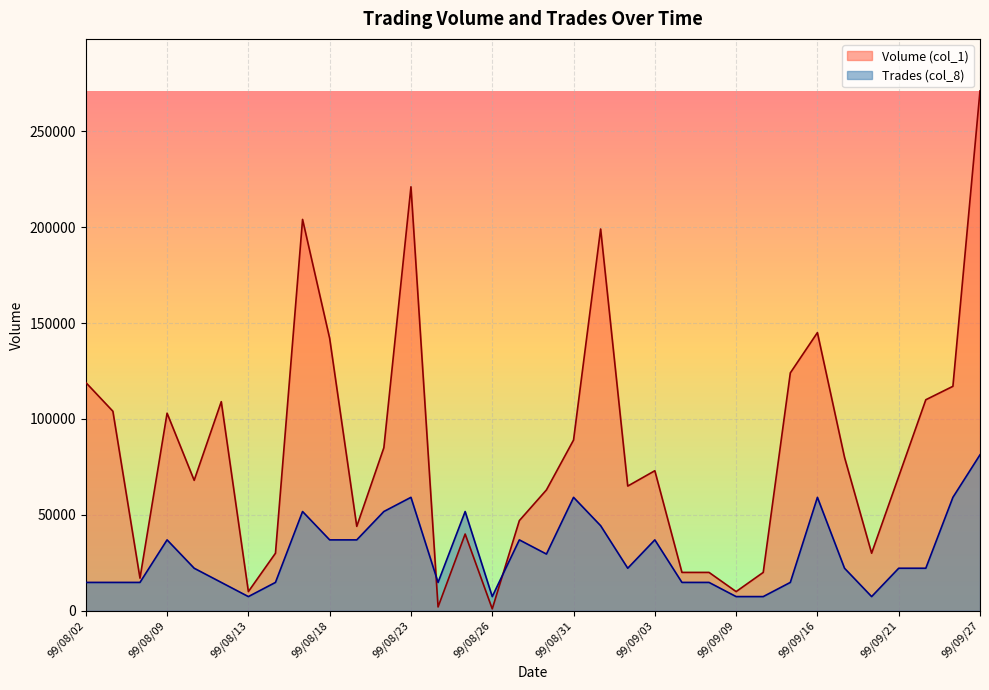

List the series in order of their overall mean, lowest first.

Trades (col_8), Volume (col_1)